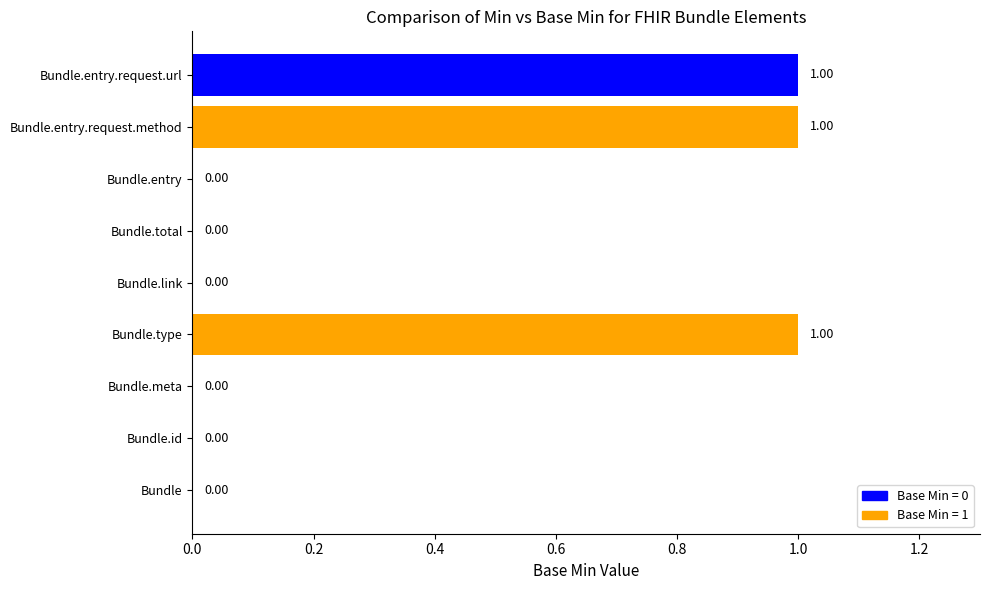

What is the change in value from Bundle.id to Bundle.type?

+1